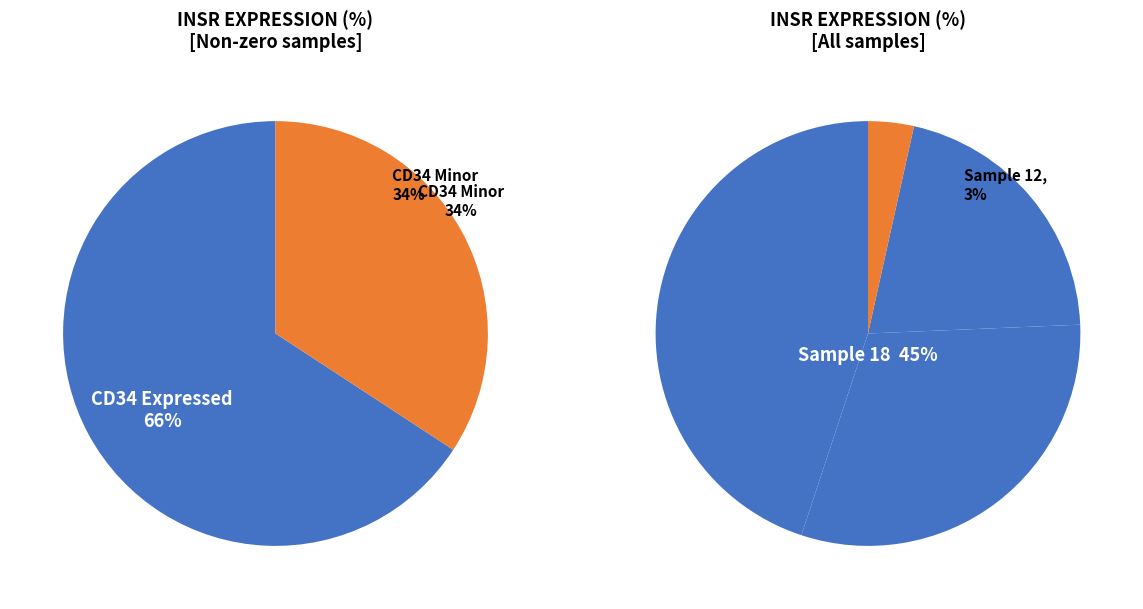

Does any single category account for the majority?

No